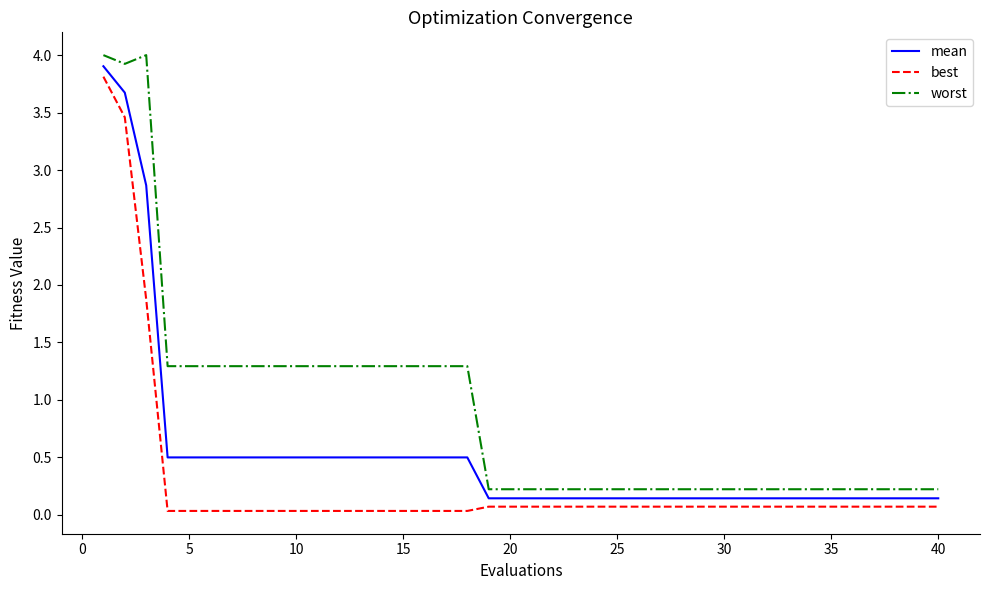

List the series in order of their overall mean, highest first.

worst, mean, best